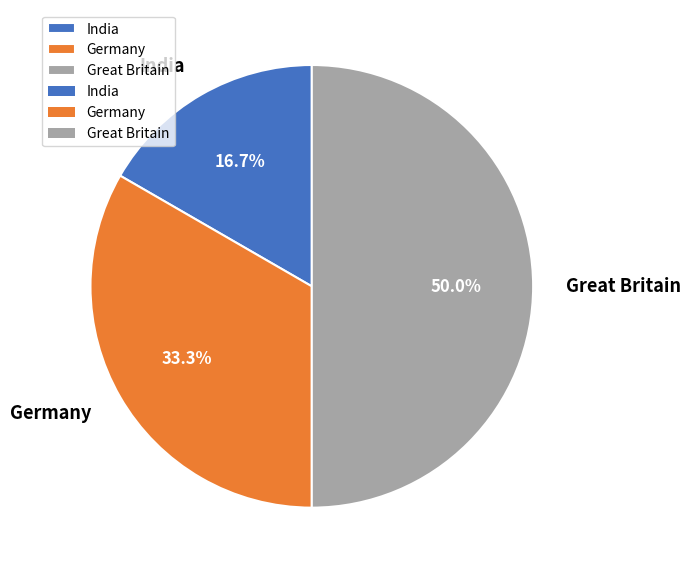

Does Germany account for over 50% of the chart?

No